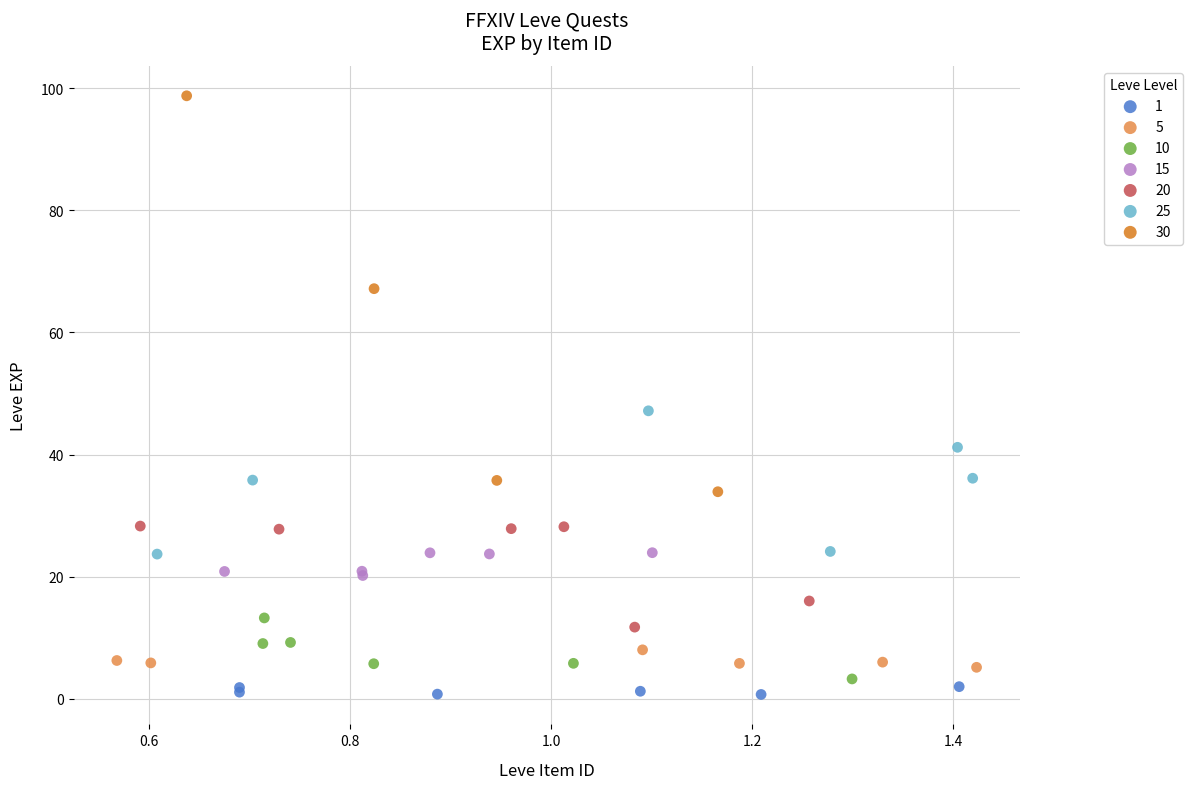

Which series has the largest Y range (max minus min)?

30